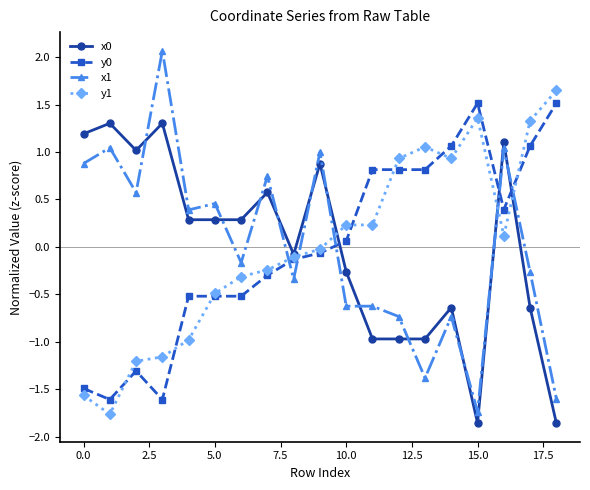

True or false: y1 has more than 0 interior local peaks.

True